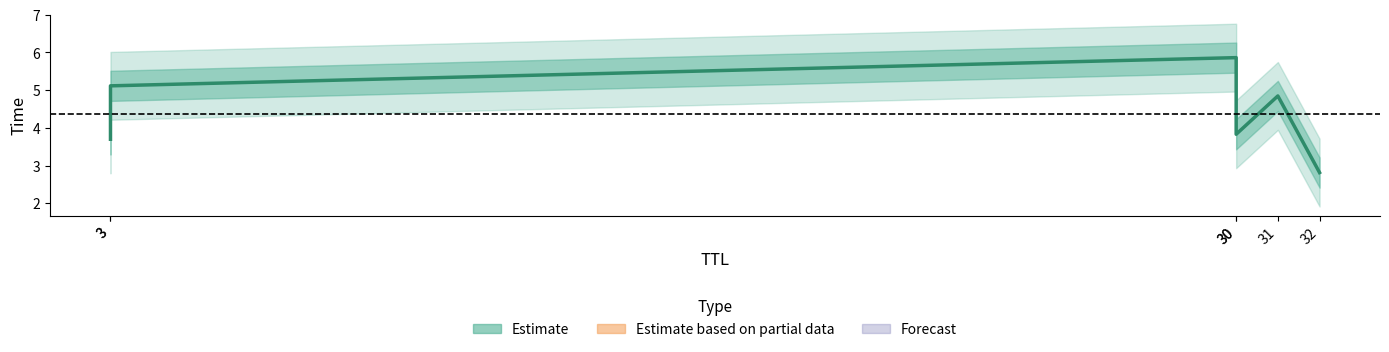

What is the value of the 6th point from the left?

2.8